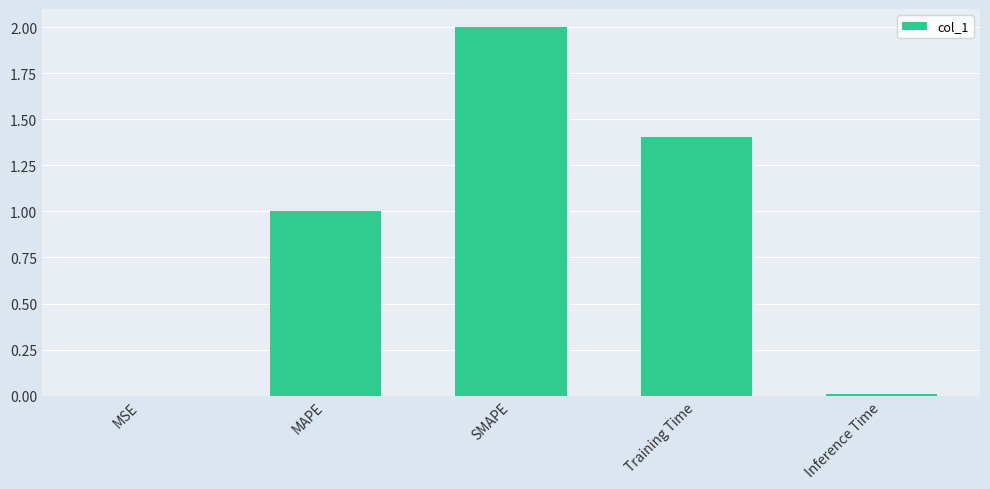

What is the maximum value shown in the chart?

2.0